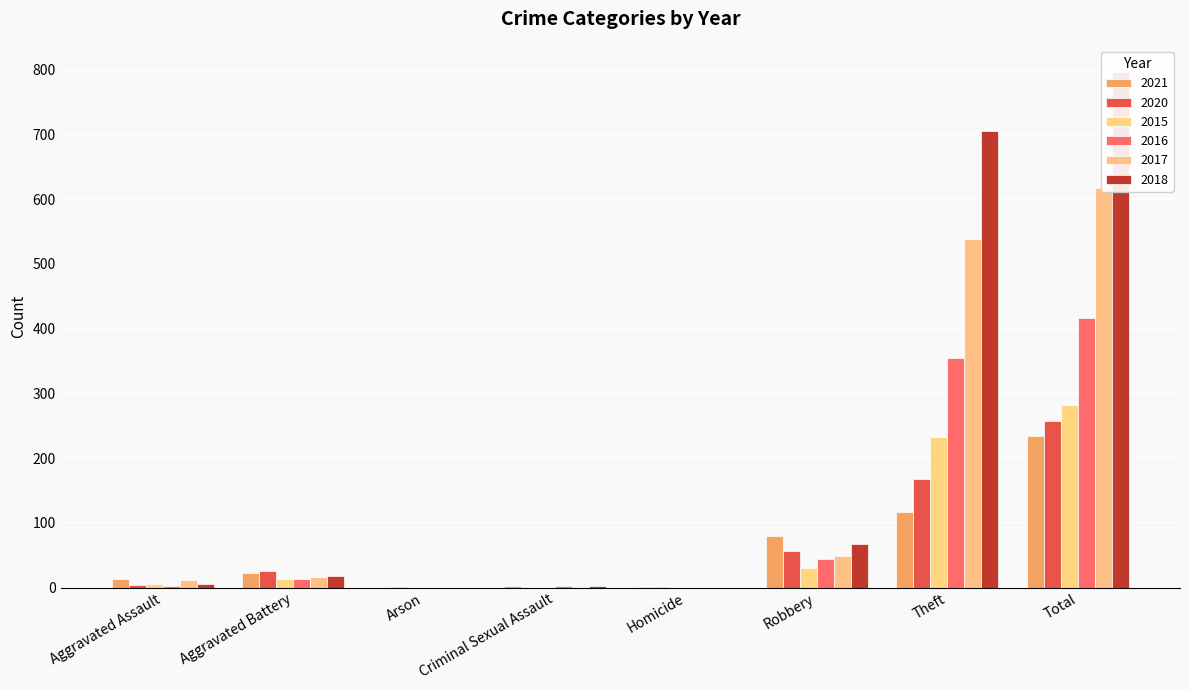

Which series has the largest total across all categories?

2018